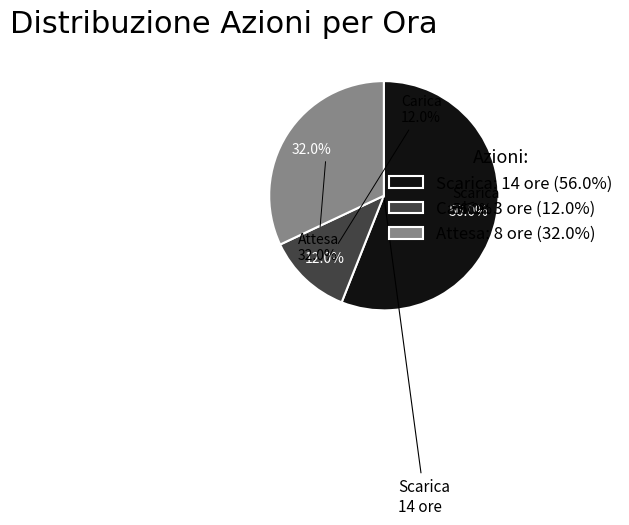

How much of the chart is everything except Carica?

88.0%